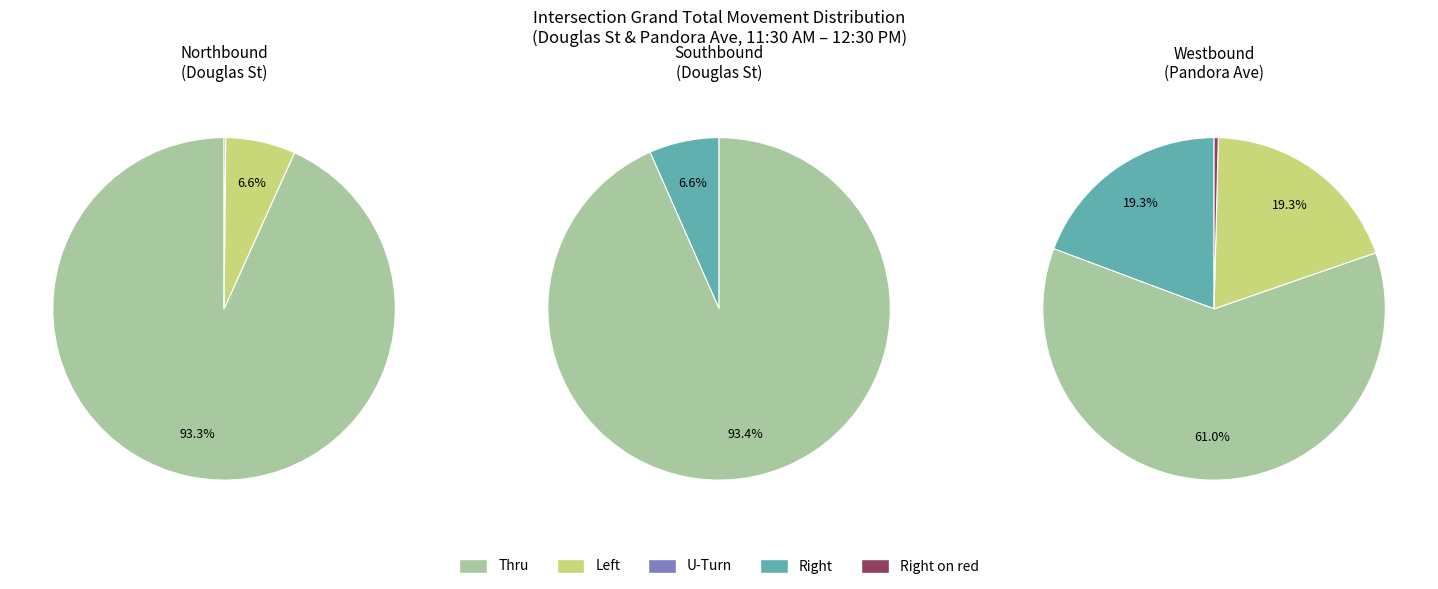

Count the number of slices in the pie.

8